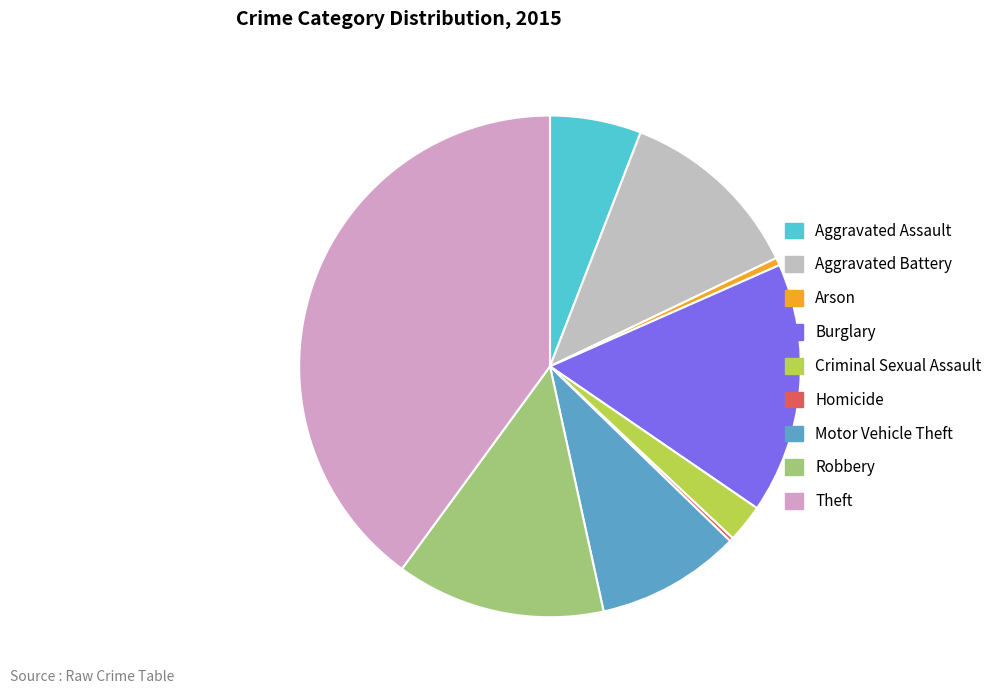

To the nearest percent, what portion does Aggravated Battery represent?

12%